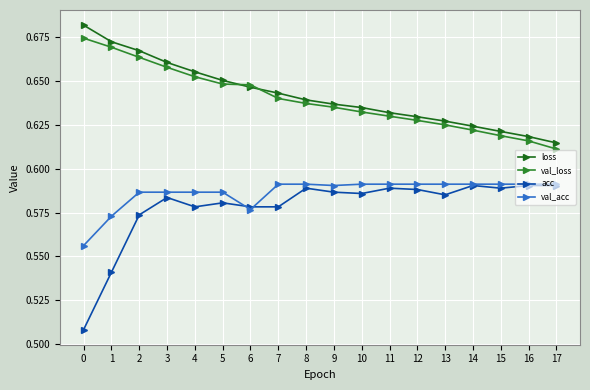

What are all the series names shown in the legend?

loss, val_loss, acc, val_acc